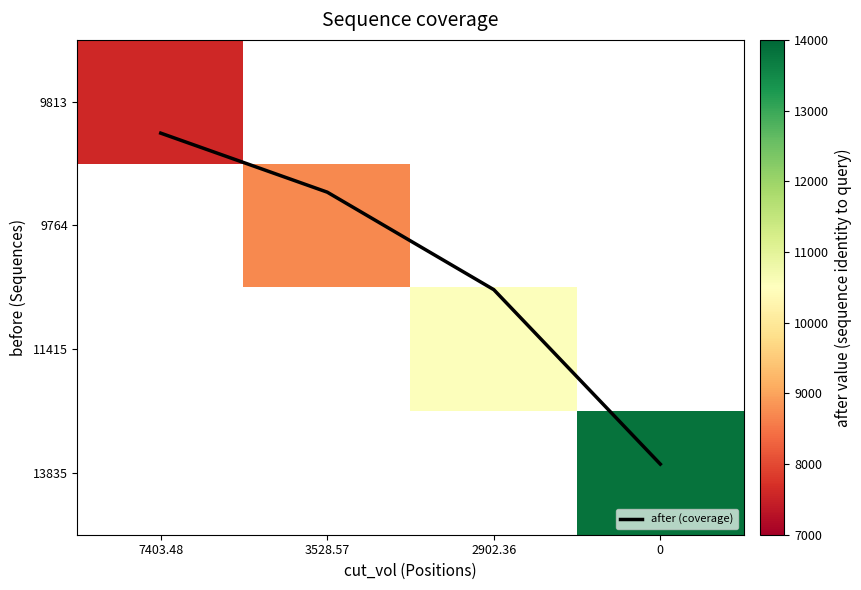

Which category has the lowest value in the after (coverage) series?

7403.48